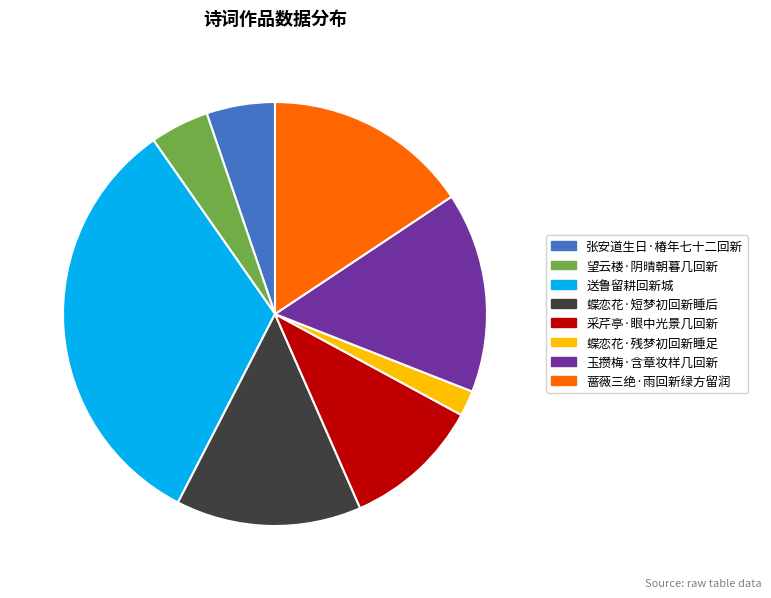

How many slices are in this pie chart?

8